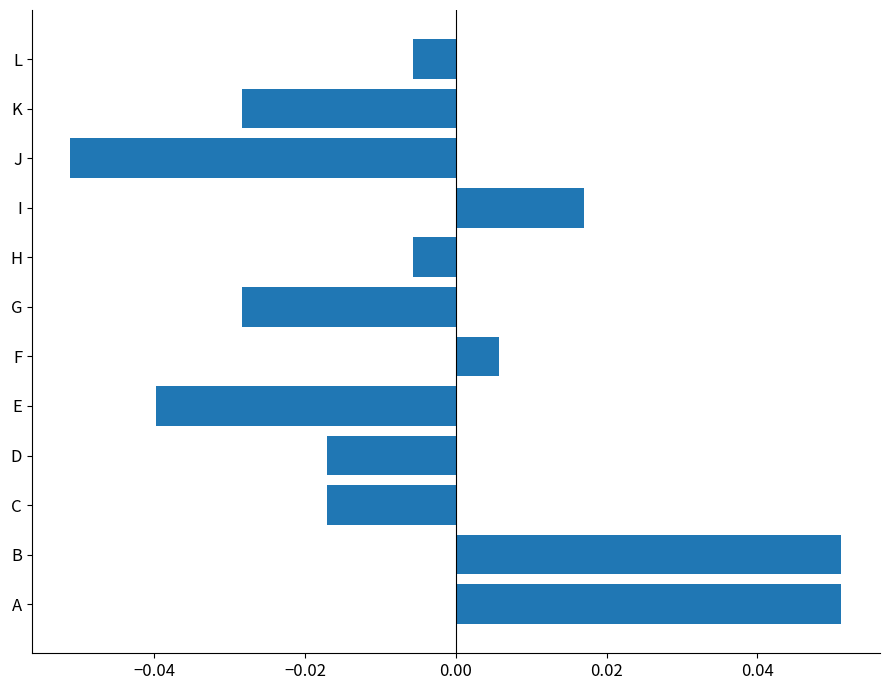

Which category has the lowest value across all series?

J